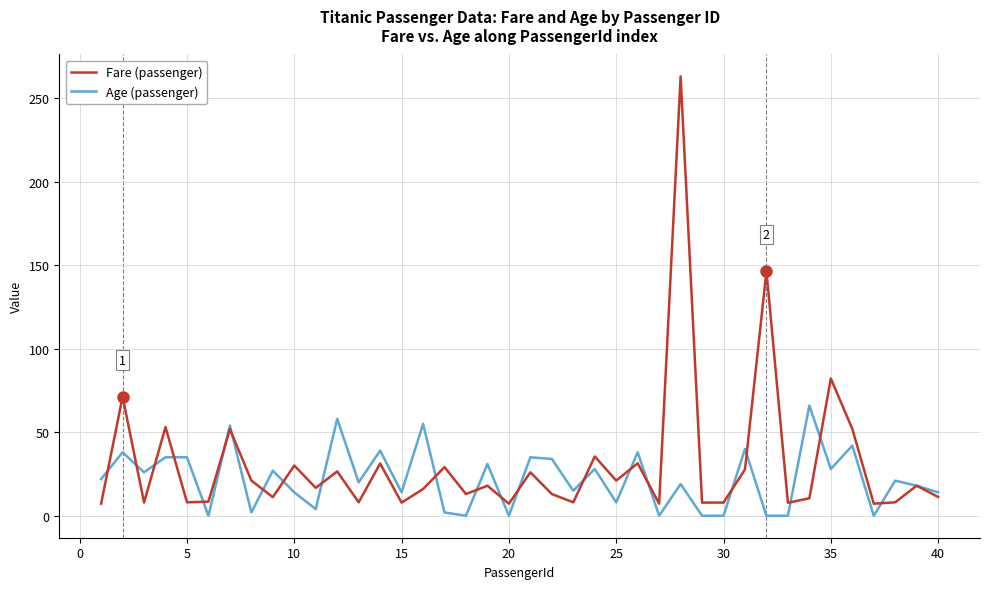

How many interior local valleys does the Fare (passenger) series have?

14